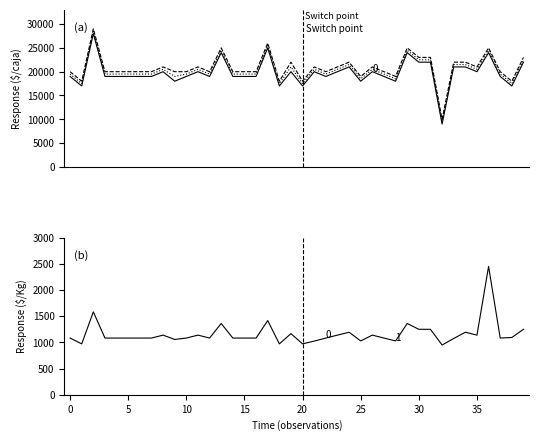

Which category has the highest value in the Precio $/Kg series?

36